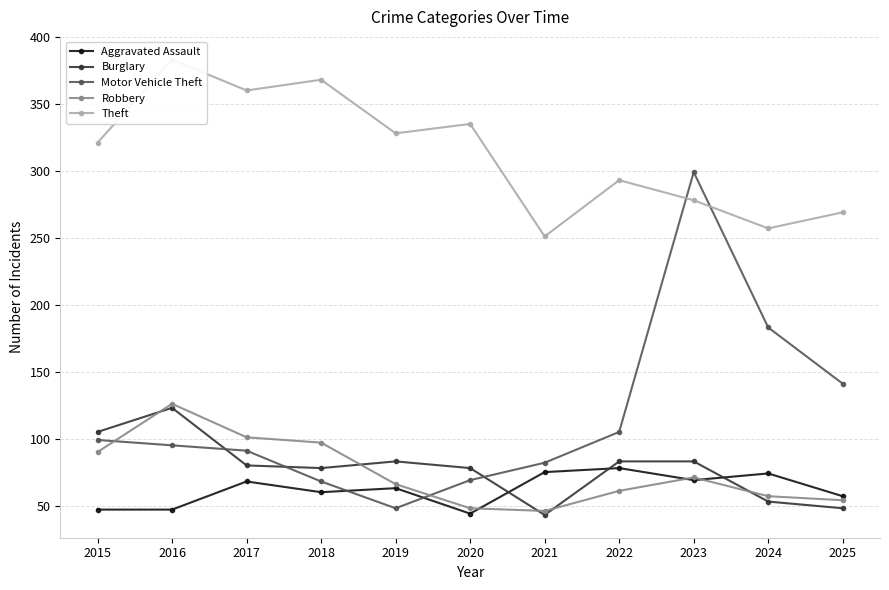

At which category does Motor Vehicle Theft reach its first local peak?

2023